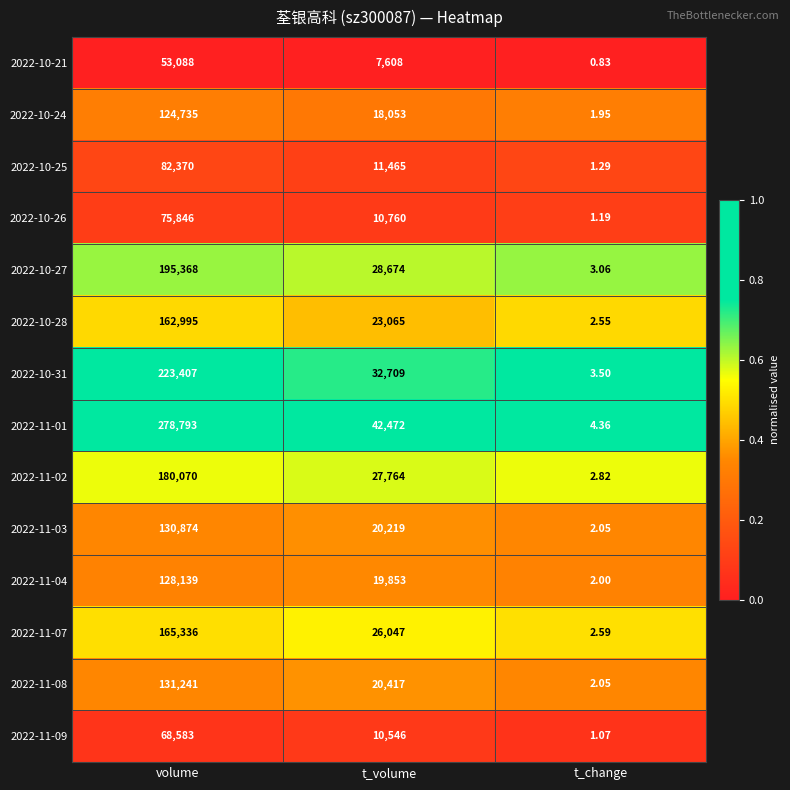

Which series has the largest total across all categories?

2022-11-01